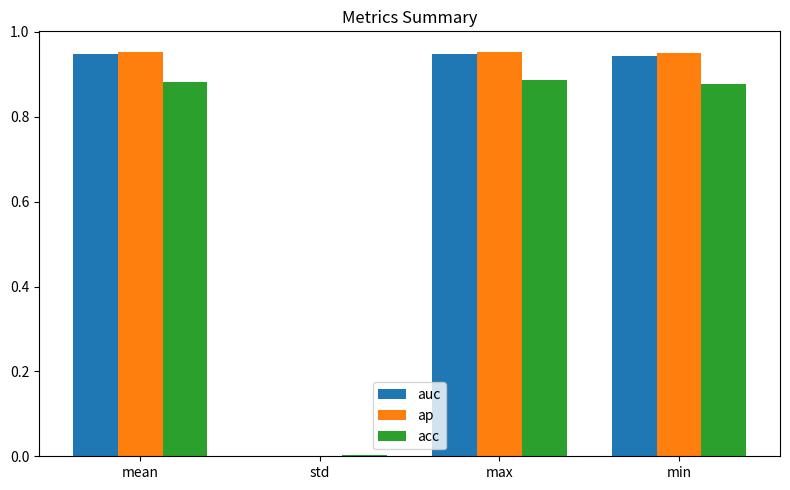

Between std and max, which series saw the biggest shift?

ap